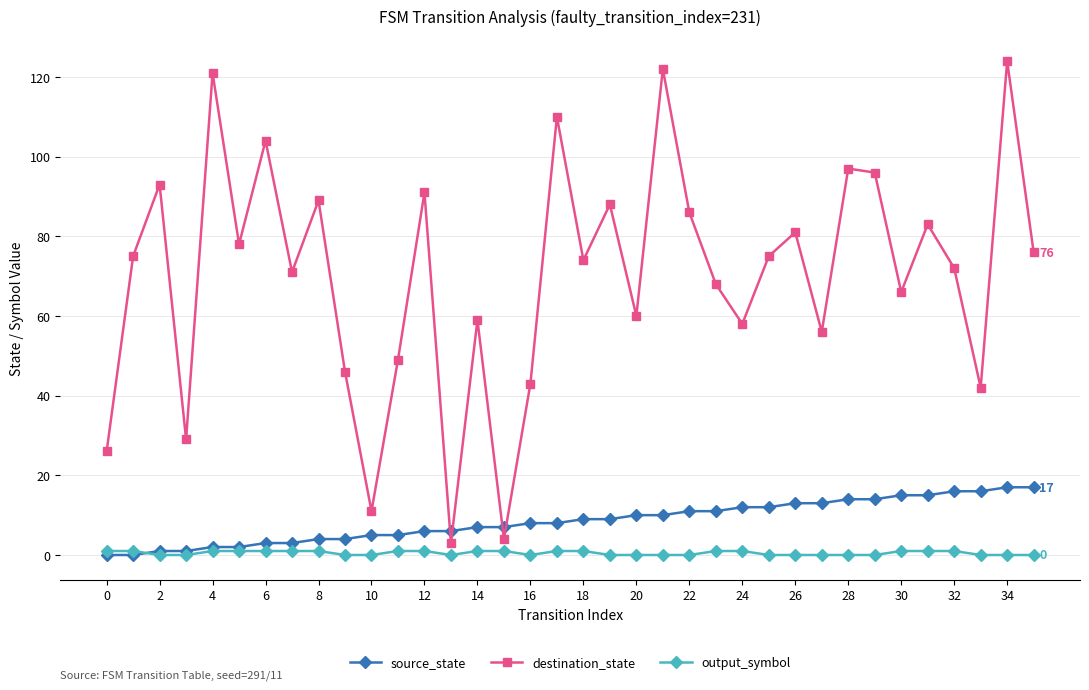

What are all the series names shown in the legend?

source_state, destination_state, output_symbol